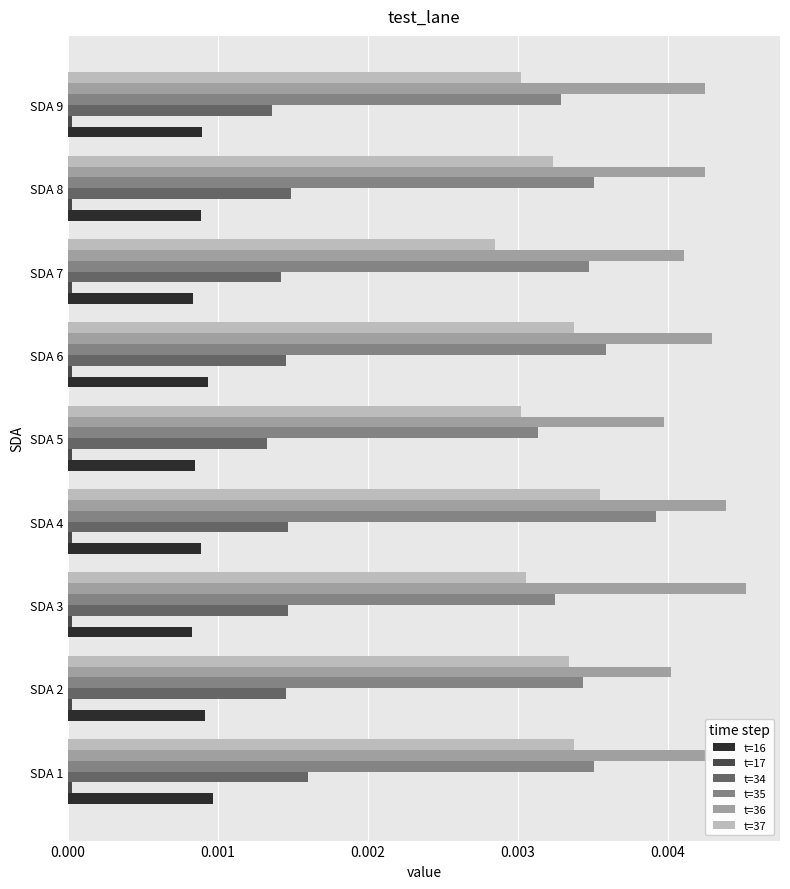

How many categories are shown in the chart?

9